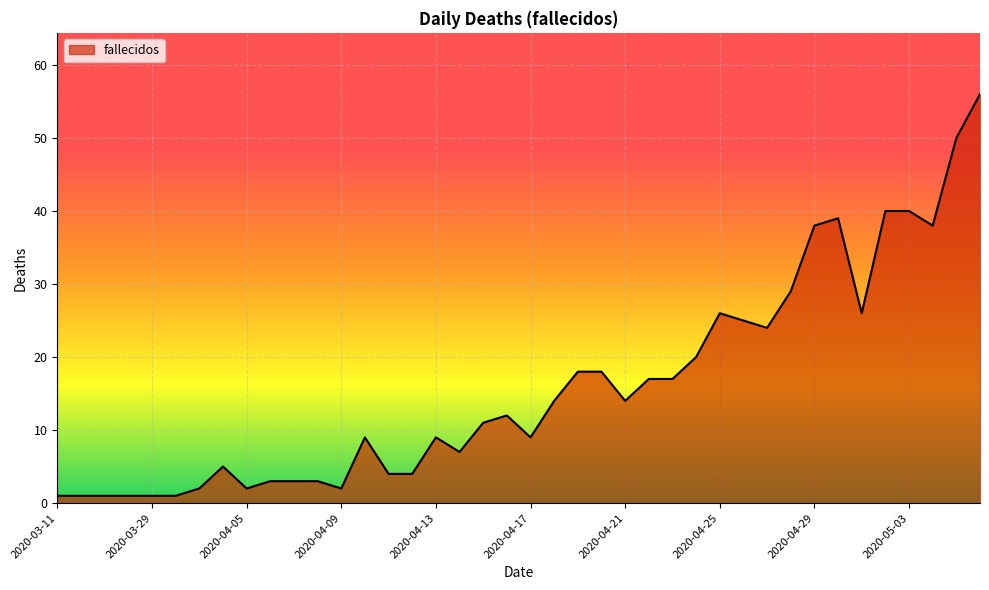

Does the chart have visible grid lines?

Yes